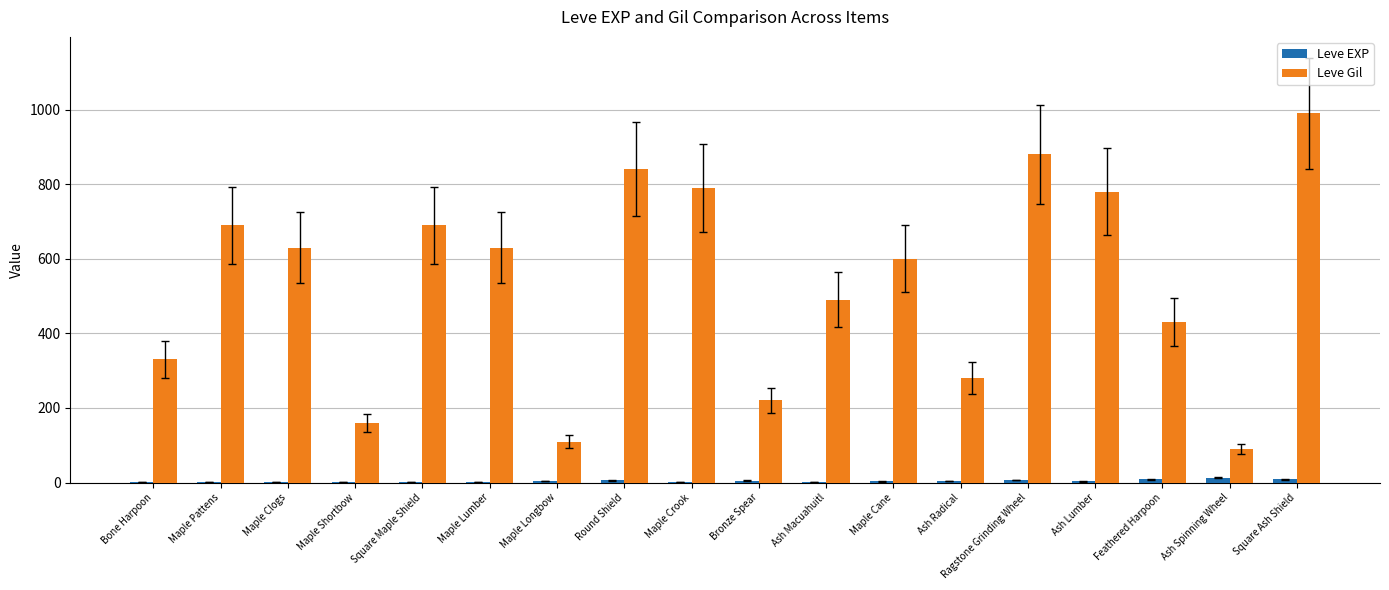

Between Maple Cane and Ash Lumber, which series saw the biggest shift?

Leve Gil